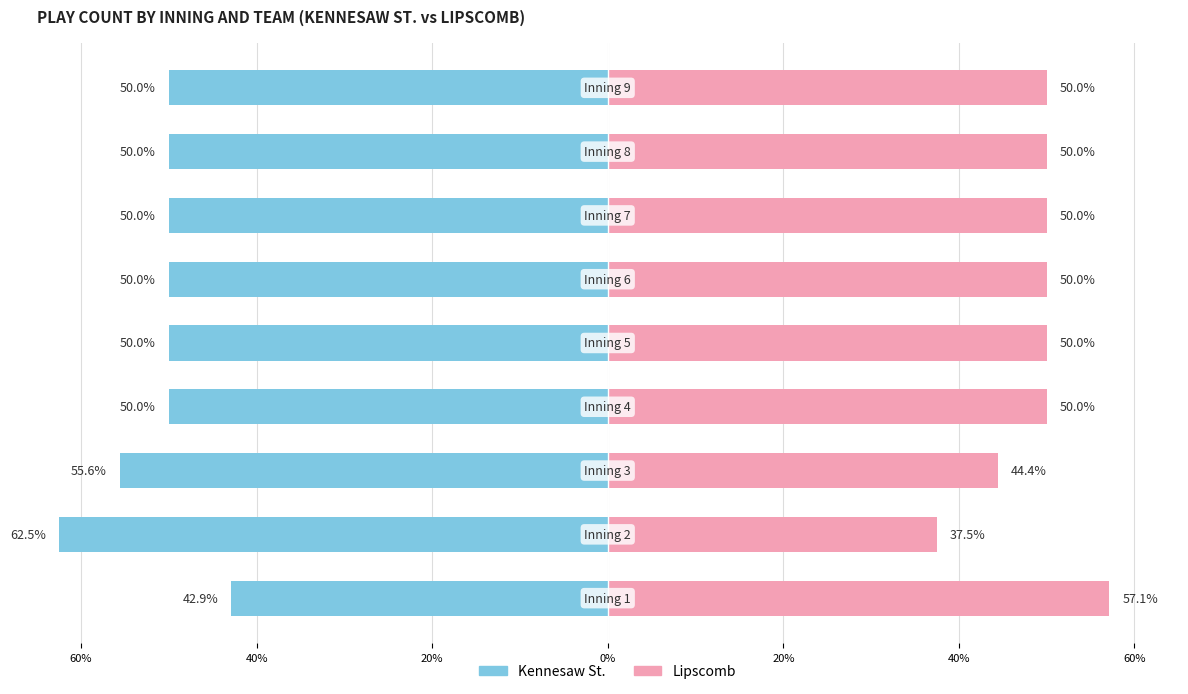

What is the lowest value of the Lipscomb series?

37.5